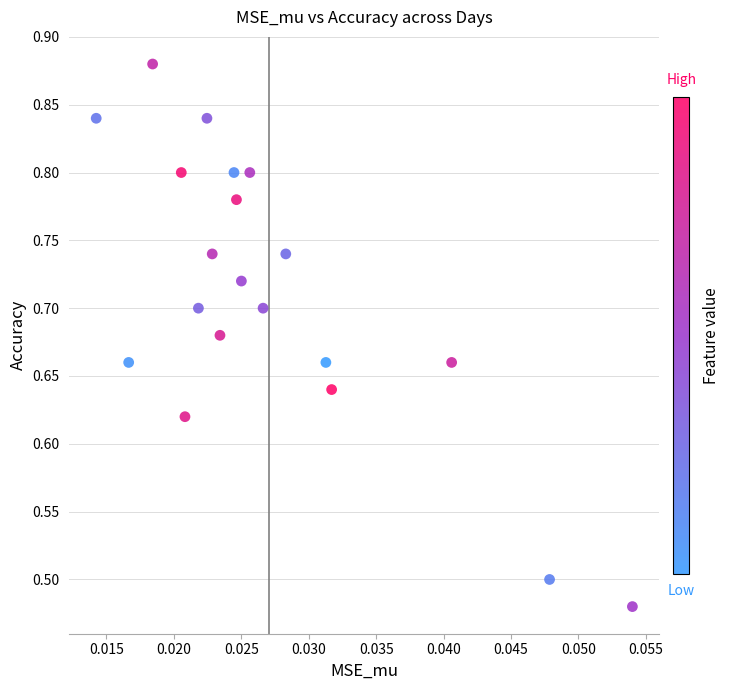

What is the range of Y values (max minus min)?

0.4